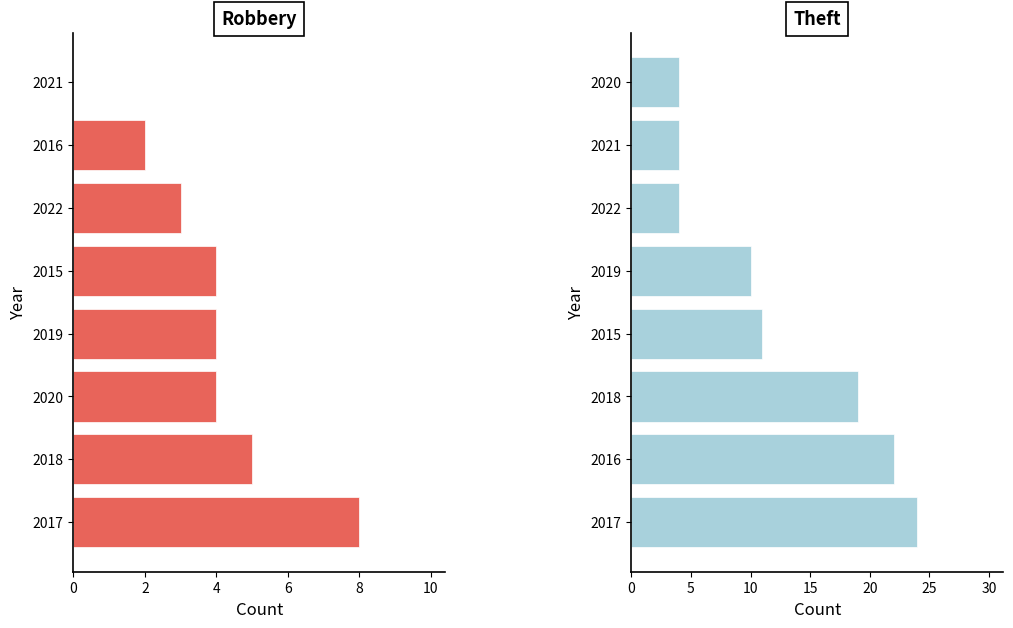

Reading left to right, list all the values displayed in this chart.

Robbery: 8	5	4	4	4	3	2	0
Theft: 24	22	19	11	10	4	4	4